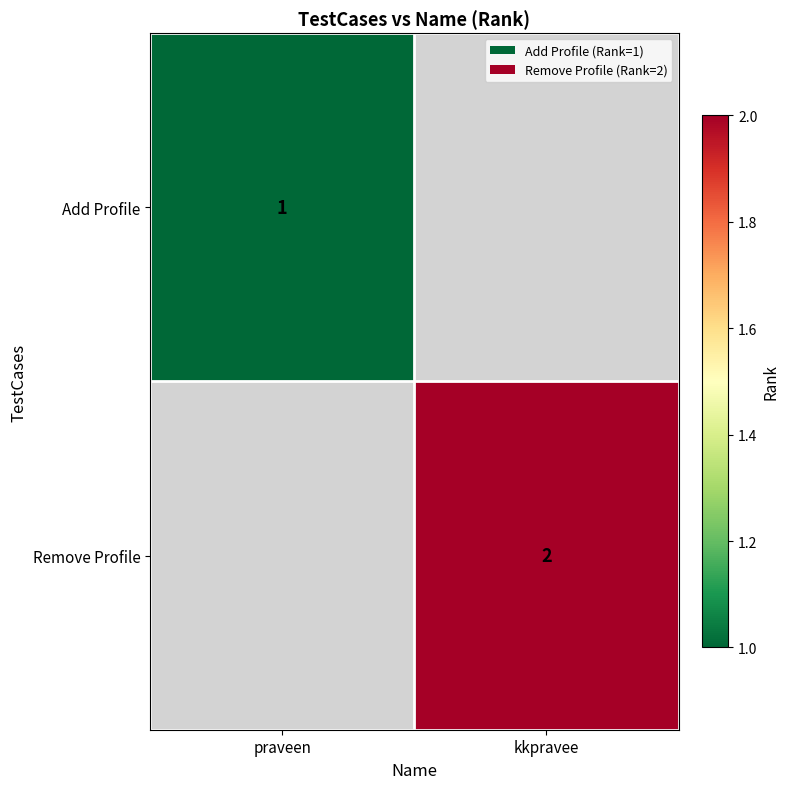

Is it true that Remove Profile equals 3 at kkpravee?

False